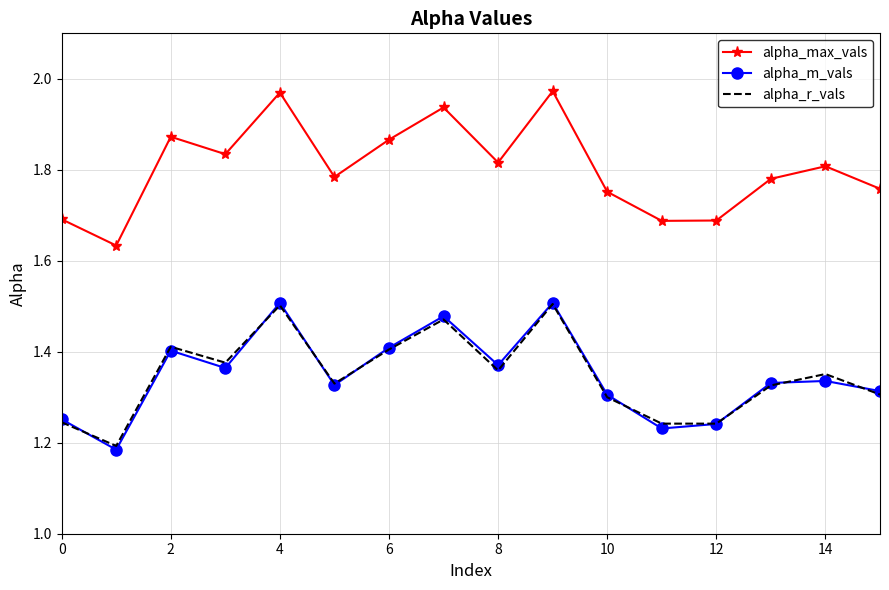

True or false: alpha_max_vals and alpha_r_vals cross at least once.

False